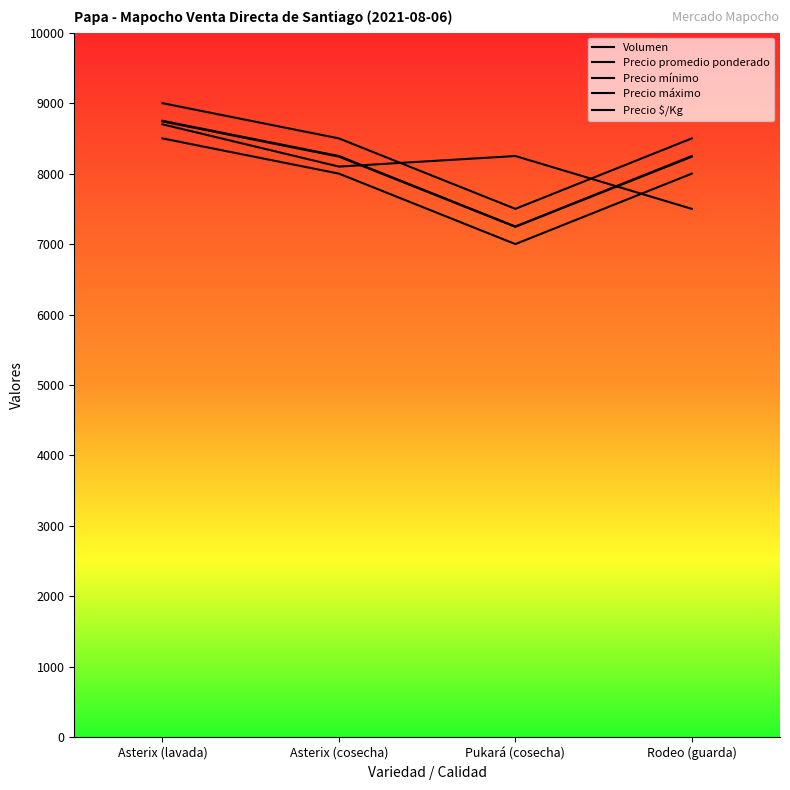

How many series are shown in this chart?

5